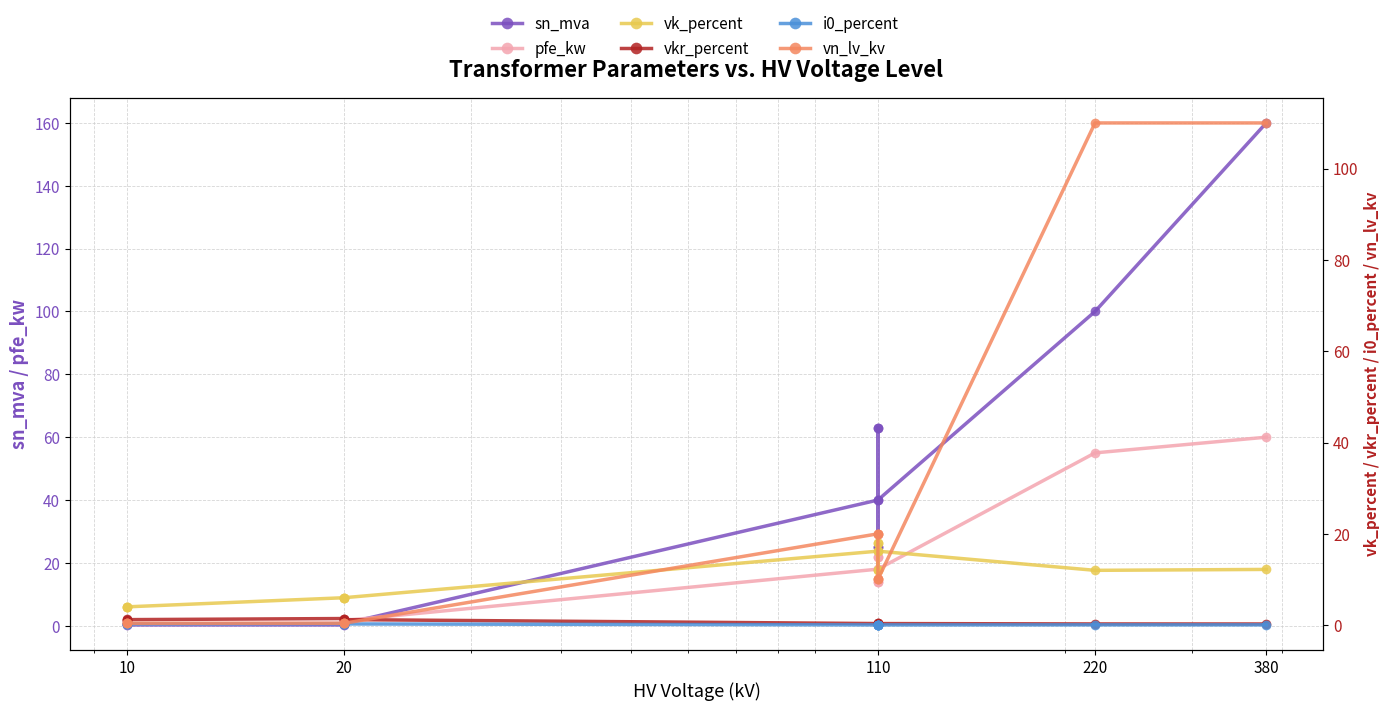

What is the value of the pfe_kw point at the 2nd from the left?

0.9